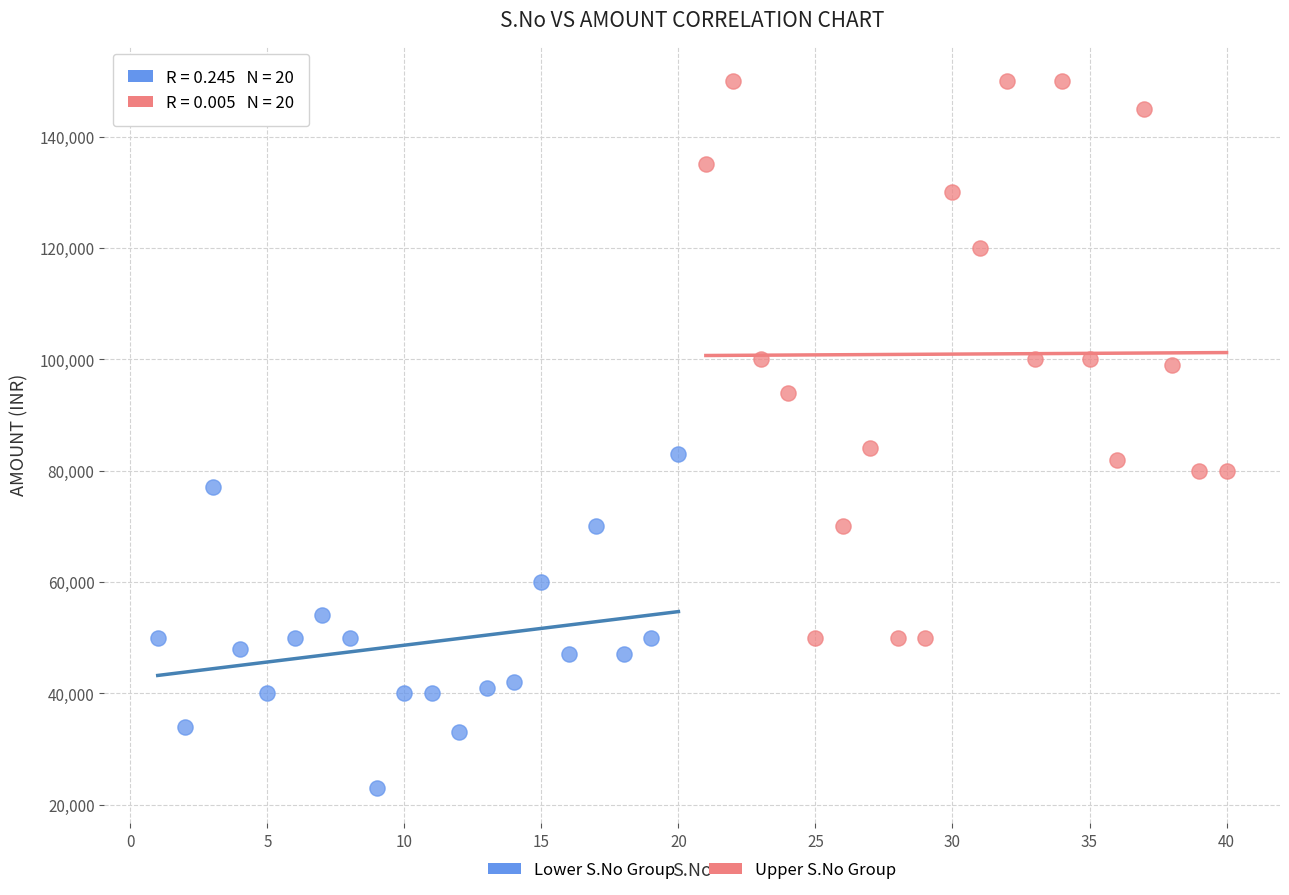

Which series contains the lowest Y value?

Lower S.No Group